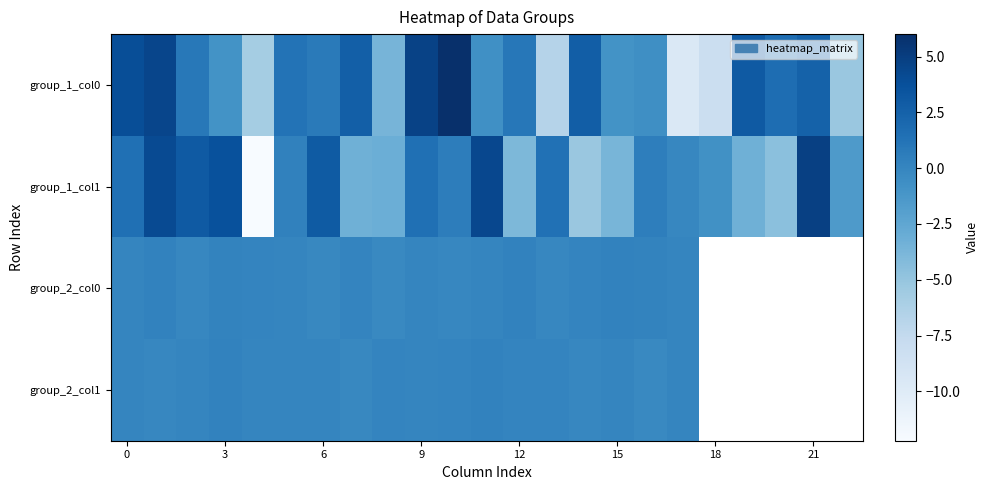

What is the difference between the highest and lowest values at 10?

6.1